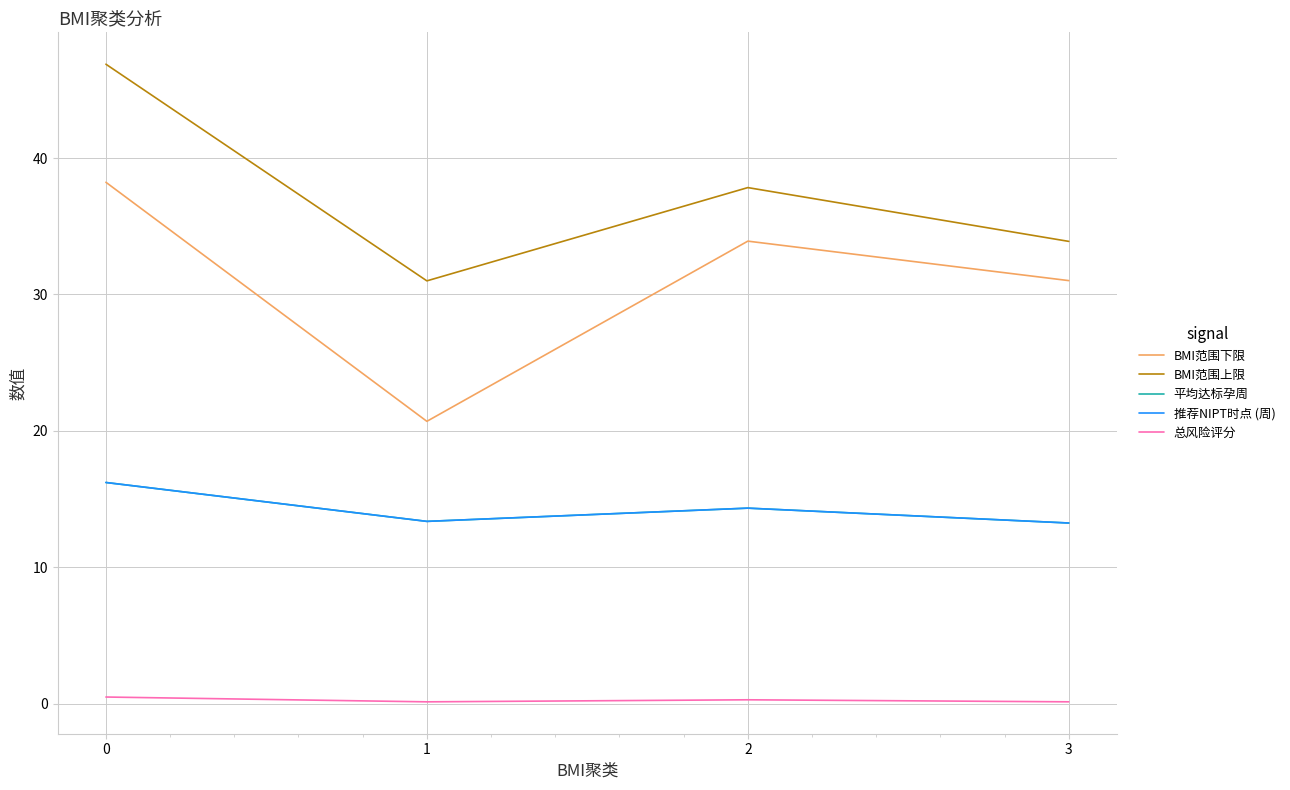

Is the value of 平均达标孕周 at 2 greater than the value of BMI范围上限 at 1?

No